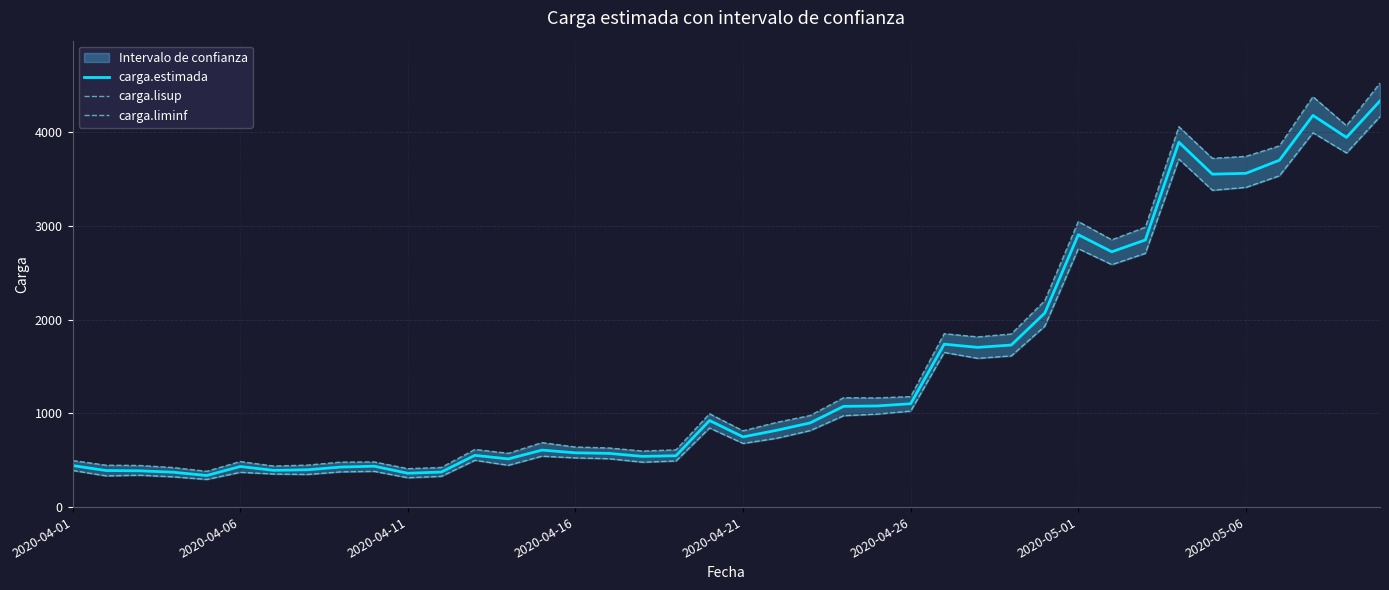

Which series has the widest spread of values?

carga.lisup